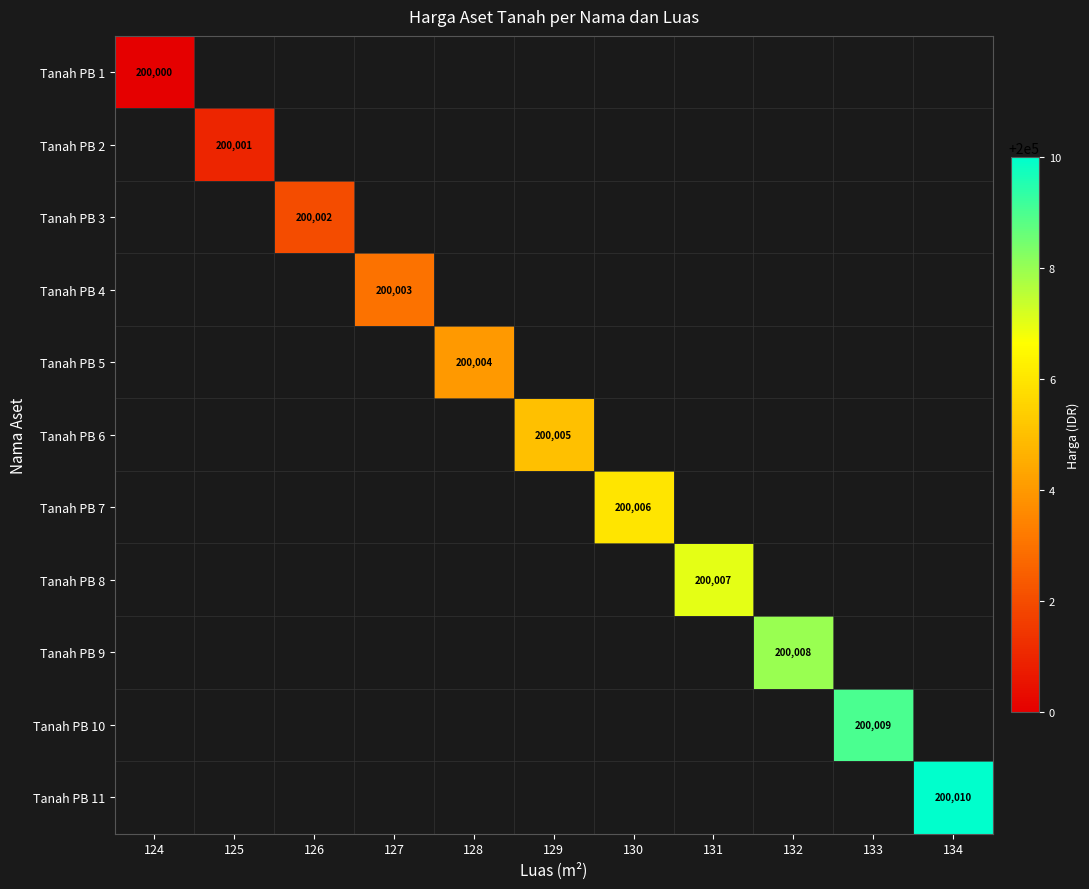

How many data points does each series have?

11